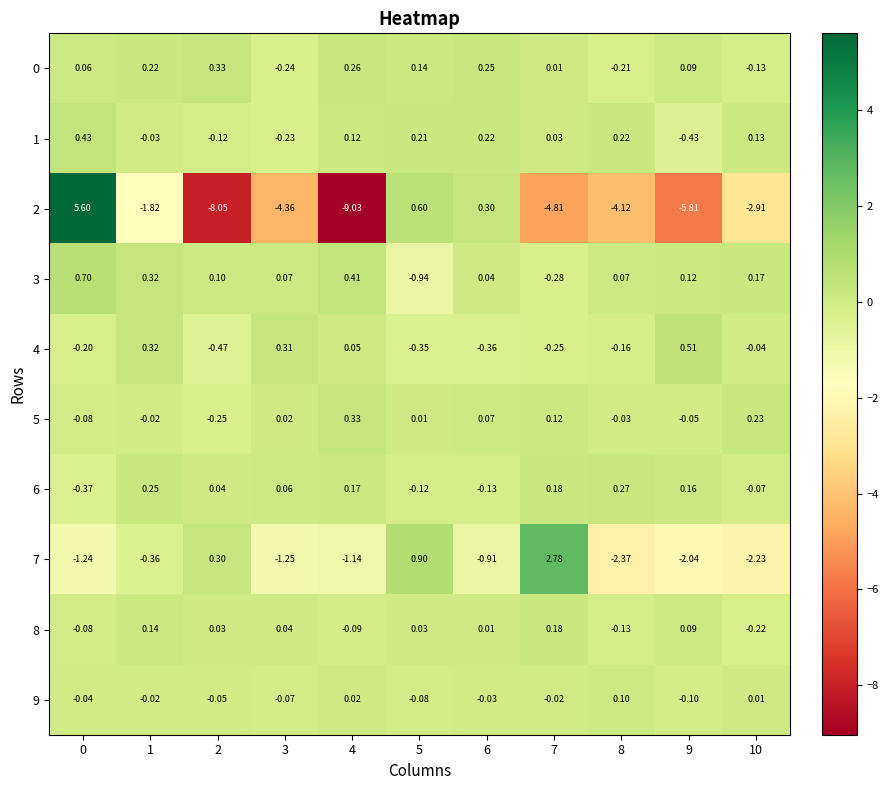

Is the value of 7 at 9 greater than the value of 3 at 3?

No